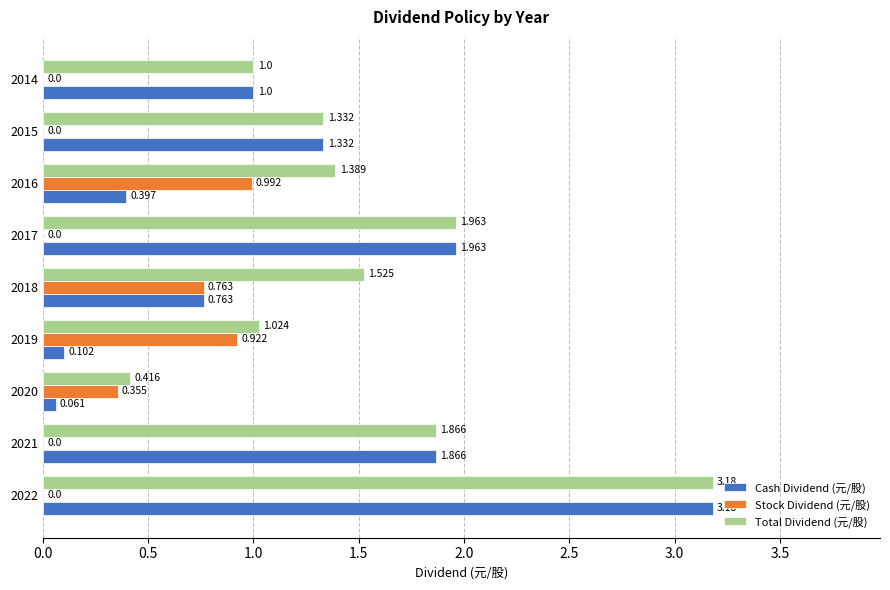

What is the maximum value for Stock Dividend (元/股)?

1.0